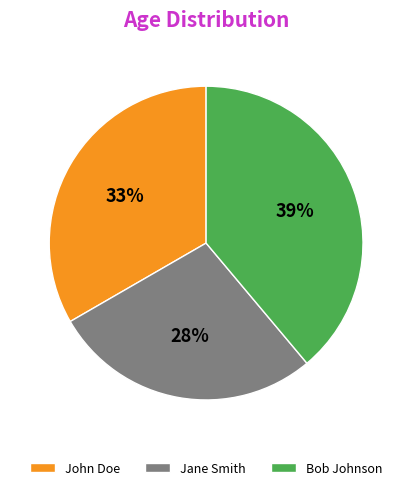

Does any single category account for the majority?

No